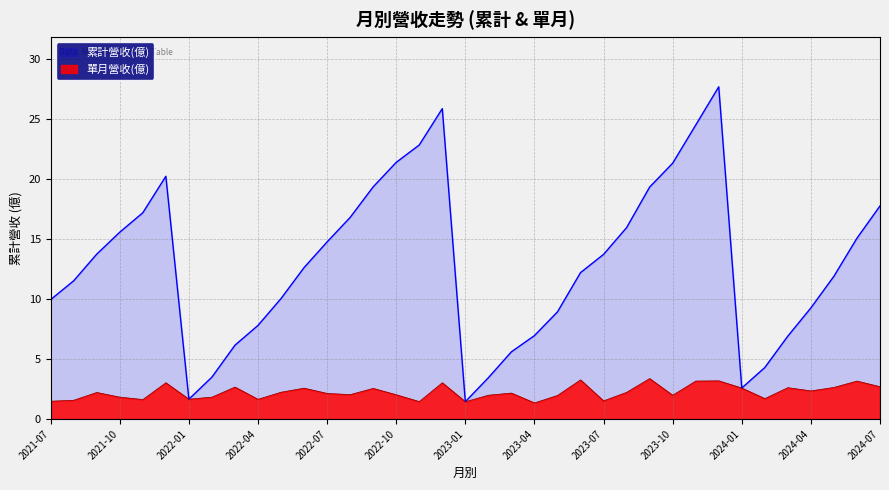

Reading right to left, what are all the values shown in this chart?

累計營收(億): 17.8	15.1	11.9	9.3	6.9	4.3	2.6	27.7	24.5	21.3	19.3	16.0	13.7	12.2	8.9	7.0	5.6	3.5	1.4	25.9	22.9	21.4	19.4	16.8	14.8	12.6	10.1	7.8	6.2	3.5	1.7	20.2	17.2	15.6	13.8	11.5	10.0
單月營收(億): 2.7	3.2	2.6	2.4	2.6	1.7	2.6	3.2	3.2	2.0	3.4	2.2	1.5	3.3	2.0	1.4	2.2	2.0	1.4	3.0	1.5	2.0	2.6	2.0	2.1	2.6	2.2	1.6	2.7	1.8	1.7	3.0	1.6	1.8	2.2	1.6	1.5